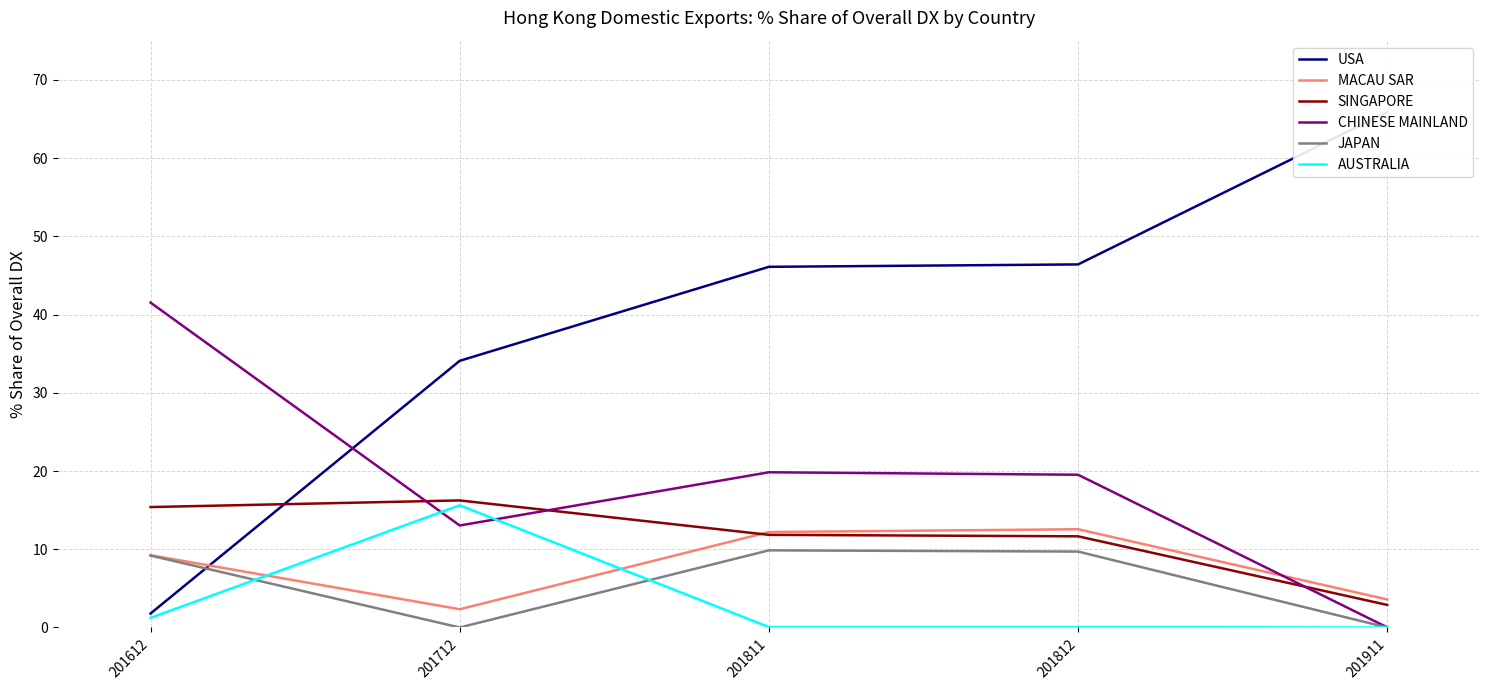

Where is the first local maximum for AUSTRALIA?

201712